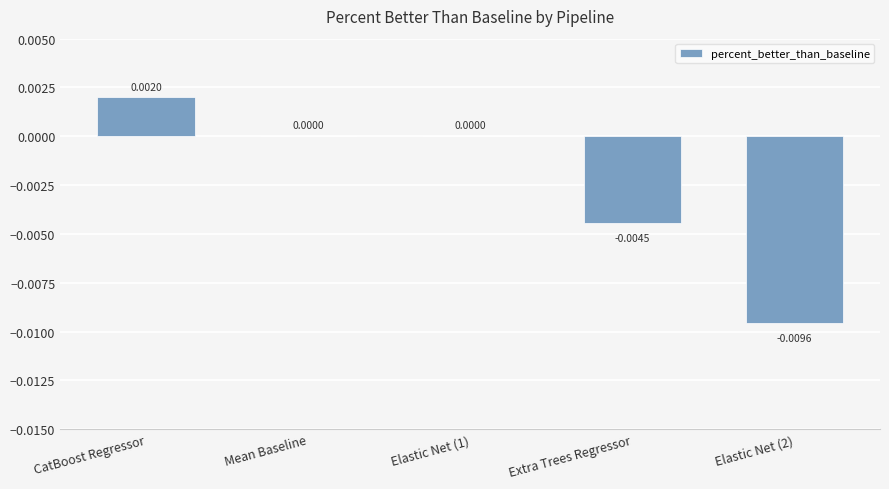

Which category has the highest value across all series?

CatBoost Regressor